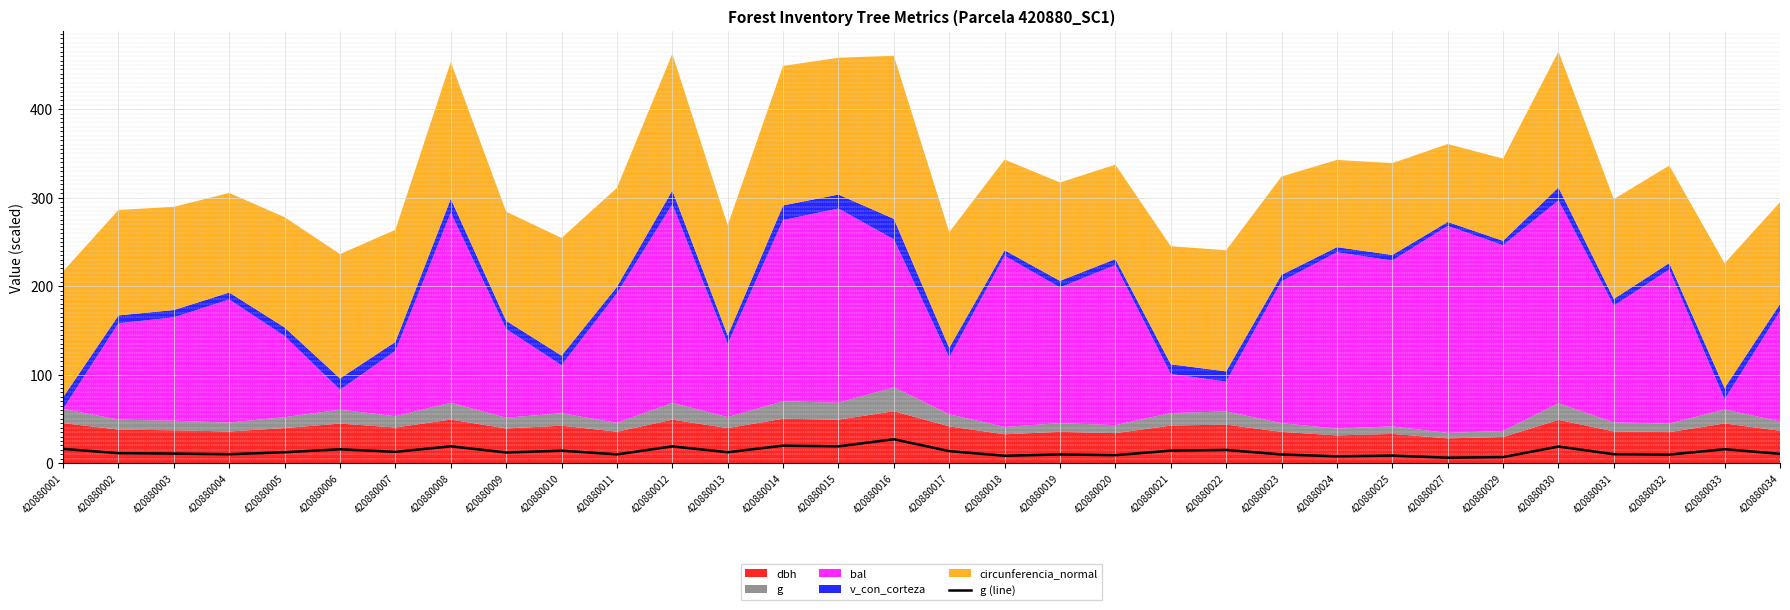

What is the maximum value for g (line)?

27.0